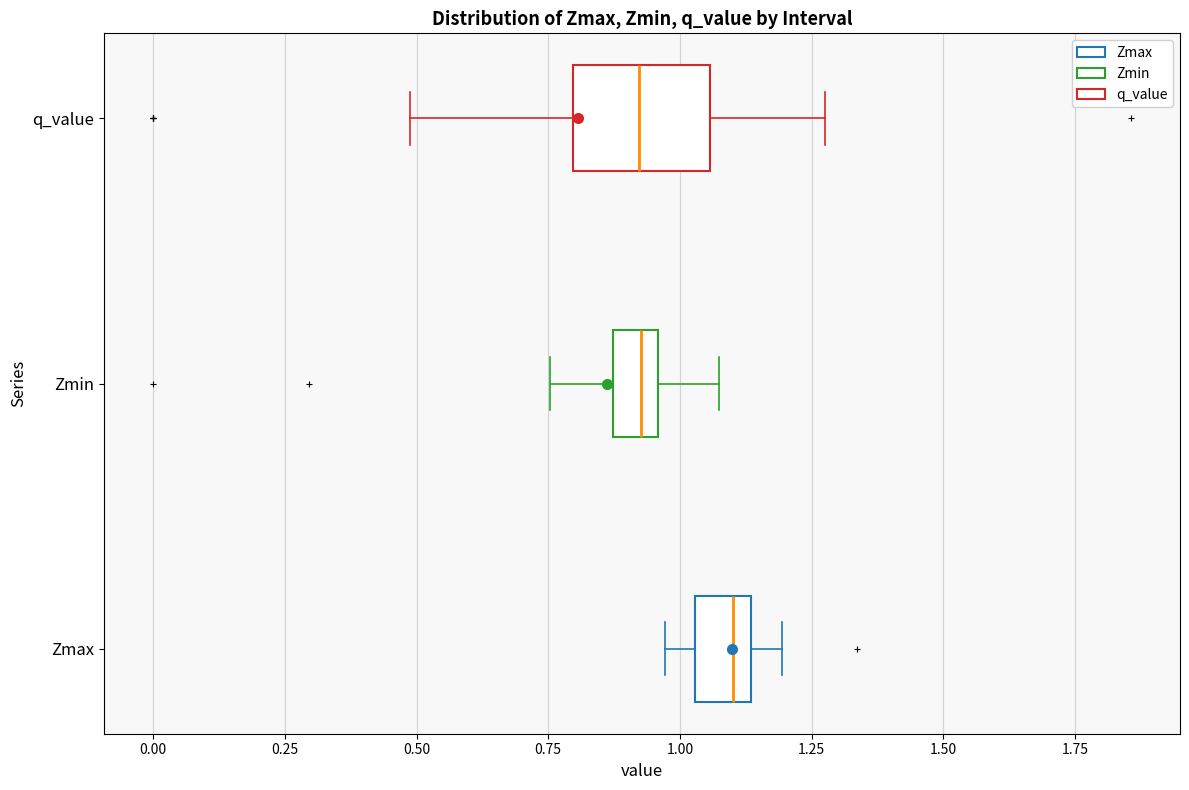

Reading bottom to top, transcribe this box plot: for each box, give where its median line is, the range the box spans, and where its two whiskers end, as read against the x-axis. The values are not printed on the chart, so give them approximately, as read against the axis.

Zmax: median 1.10, box 1.05 to 1.15, whiskers 0.95 to 1.20
Zmin: median 0.95 (inside the box), box 0.85 to 0.95, whiskers 0.75 to 1.05
q_value: median 0.90, box 0.80 to 1.05, whiskers 0.50 to 1.30